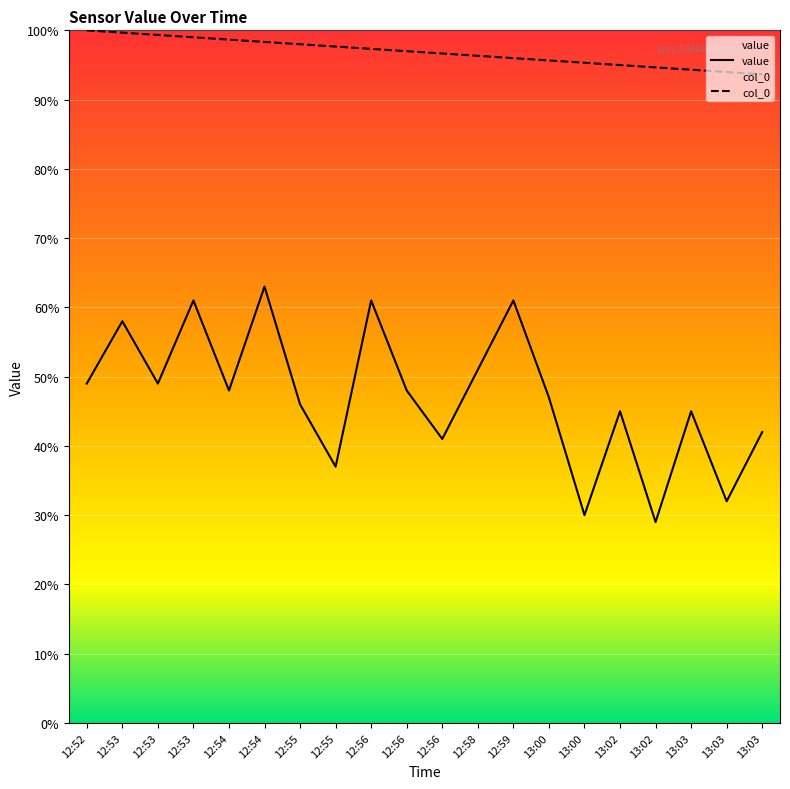

At how many categories does at least one series exceed 88?

20